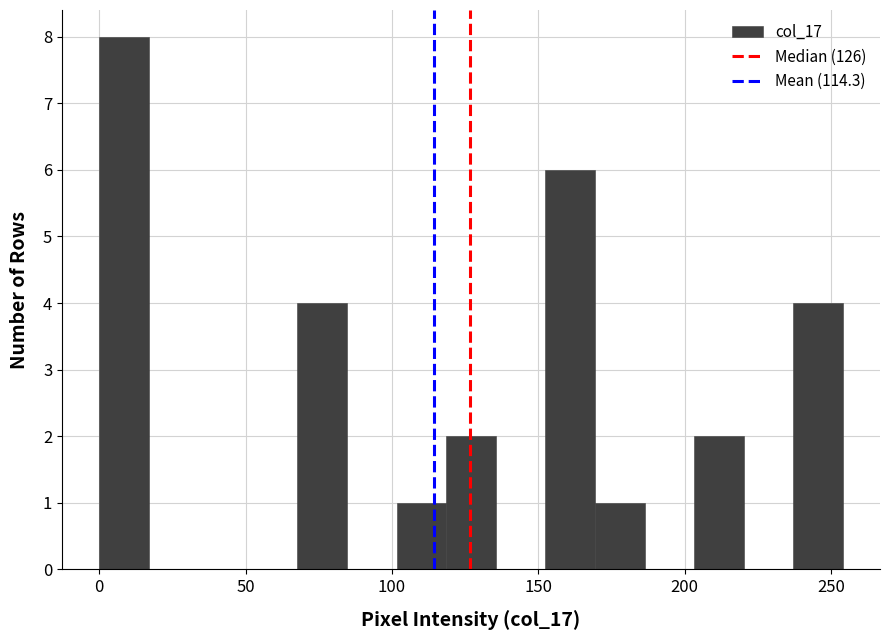

Around what value on the x-axis is the tallest bar? Give the approximate position of its centre, as read against the axis.

10